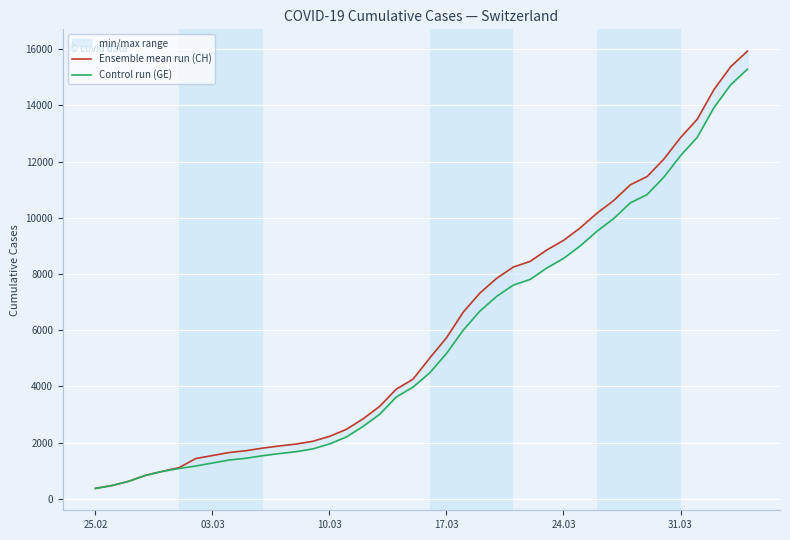

Is the value of Control run (GE) at 17 greater than the value of Ensemble mean run (CH) at 25.02?

Yes